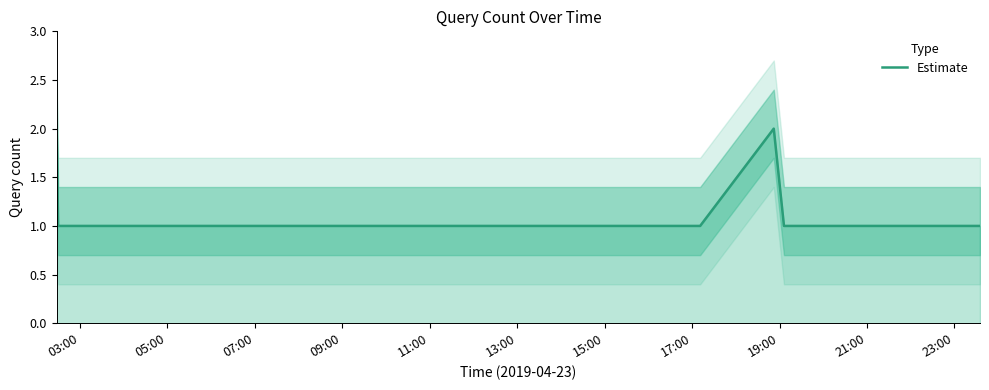

How many lines are shown in the chart?

1